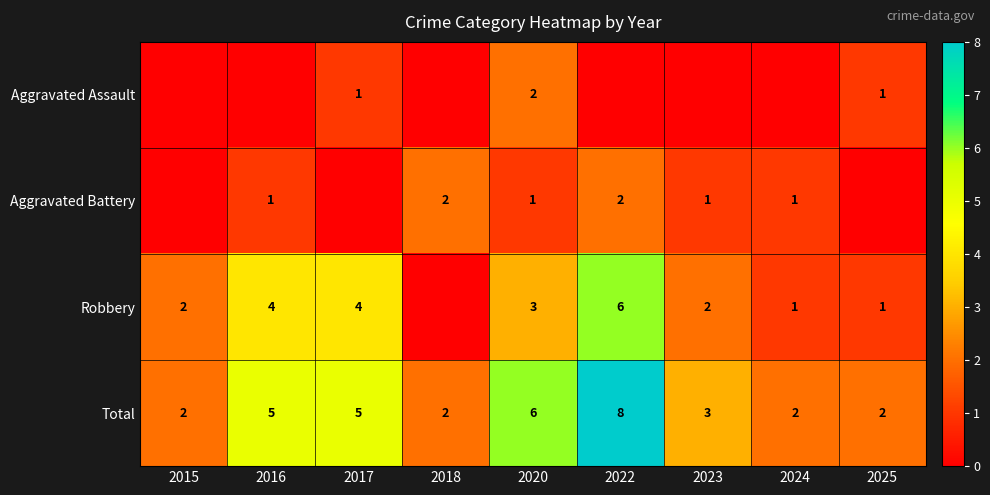

What is the sum of all Total values?

35